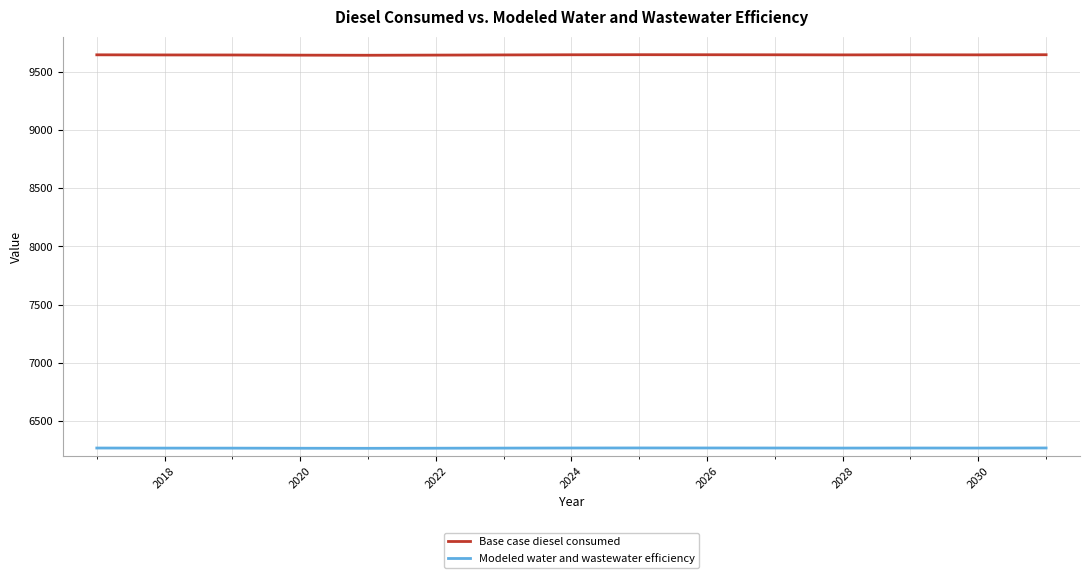

What is the average value of the Base case diesel consumed series?

9645.0